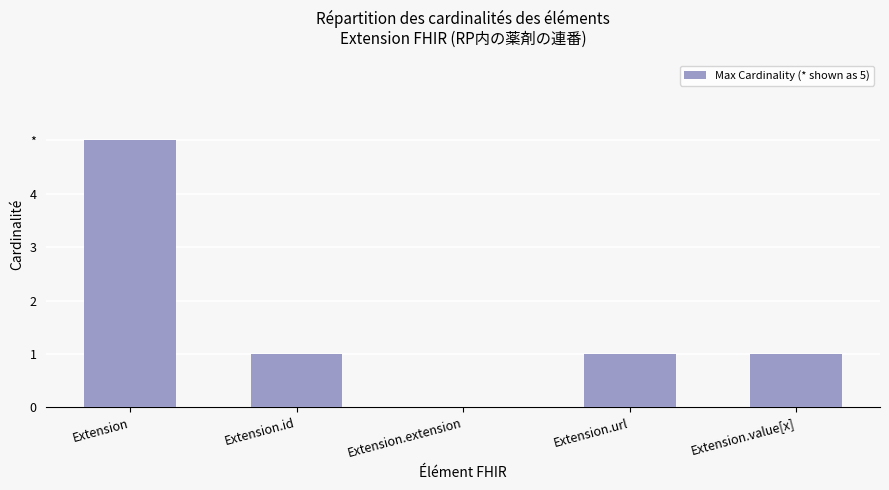

Which has a higher value, Extension.id or Extension?

Extension